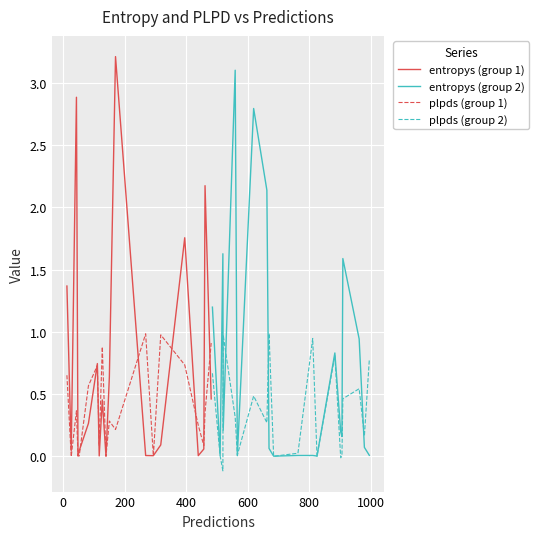

What is the maximum value for plpds (group 1)?

1.0